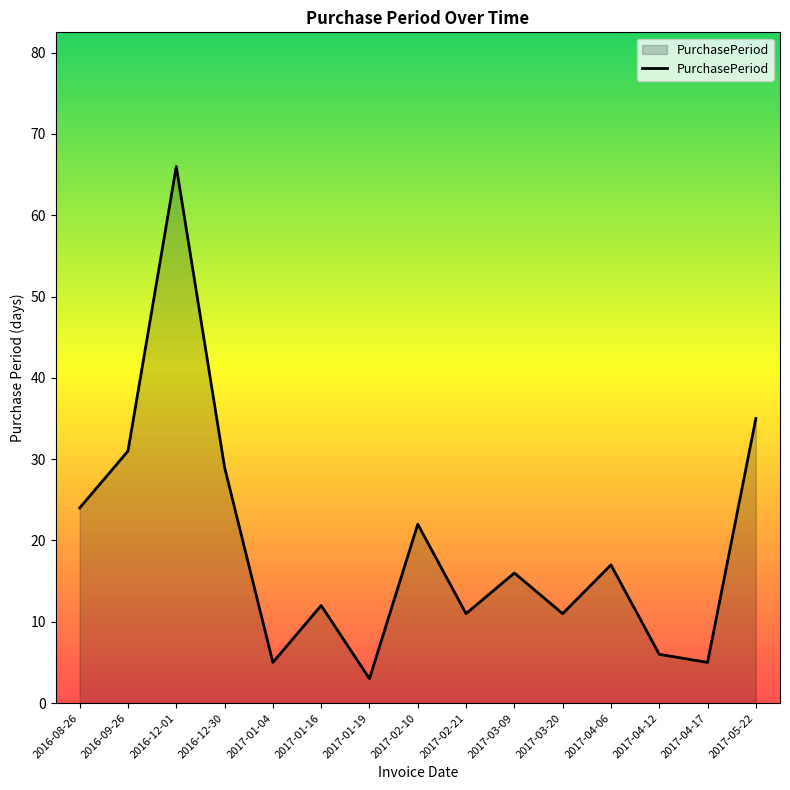

Is it true that the value at 2017-01-16 is 21?

False